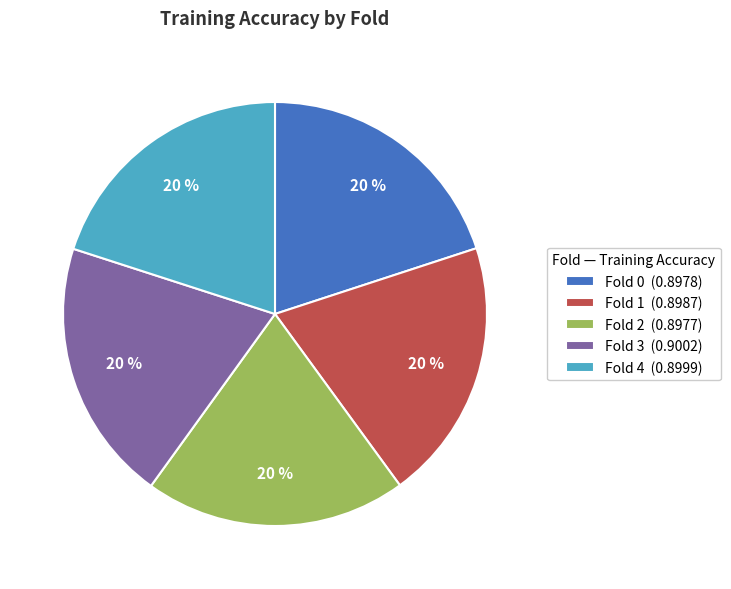

To the nearest percent, what is the average slice percentage?

20%